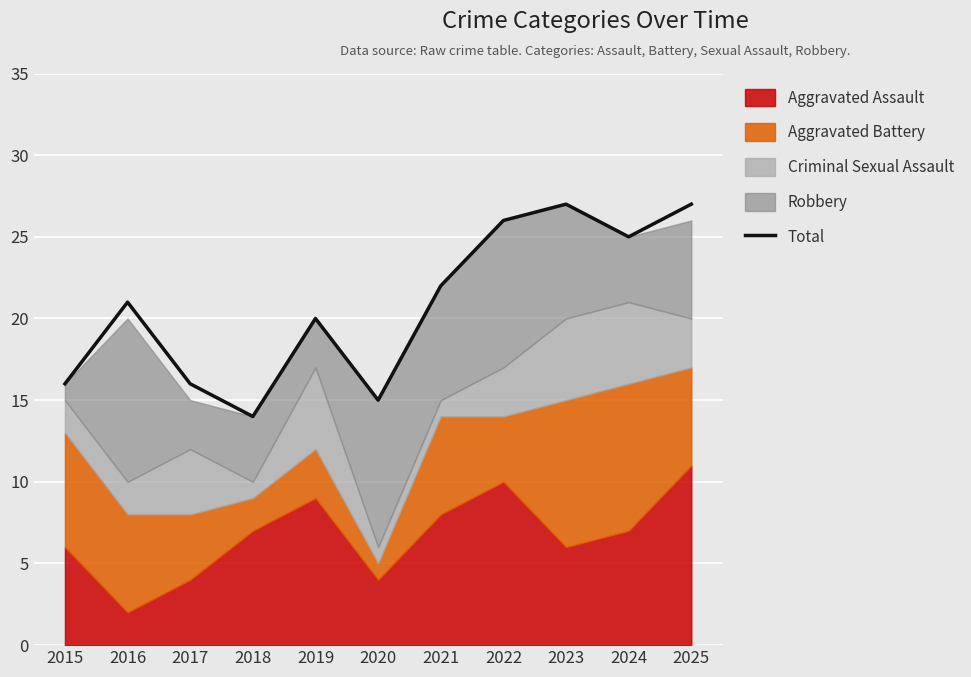

Where does the data first go above 21?

2021